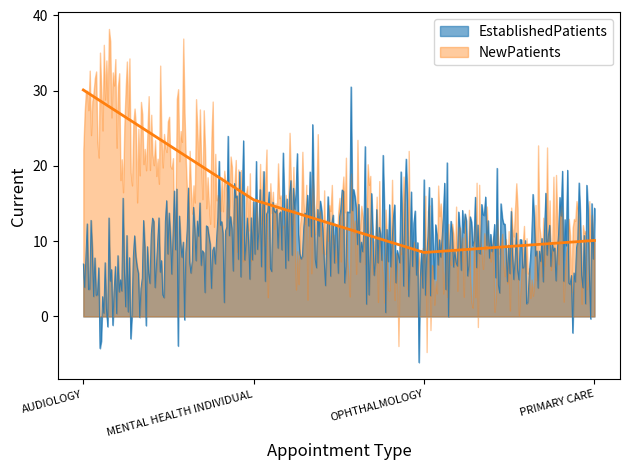

What is the label of the 1st point from the right?

PRIMARY CARE